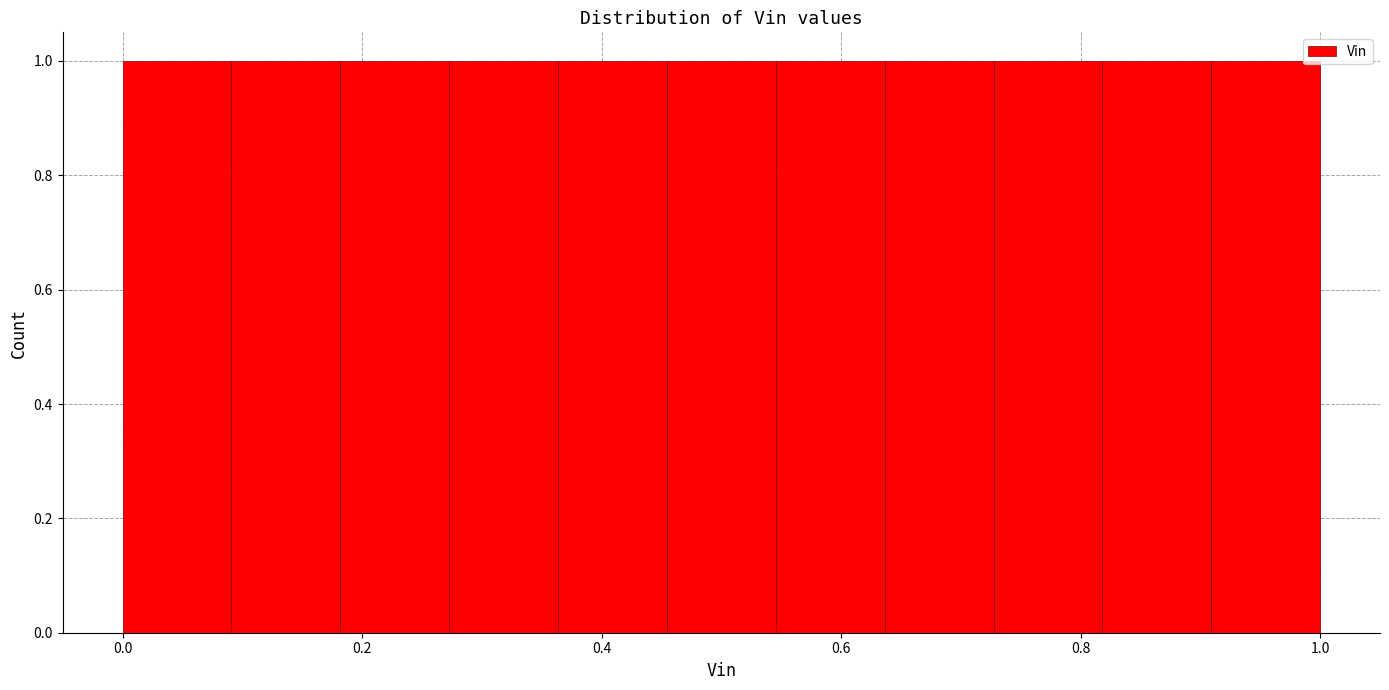

Reading left to right, transcribe this chart: for each bar, give the range it covers on the x-axis and its height. Neither the bar edges nor the heights are printed on the chart, so give them approximately, as read against the axes.

0.00 to 0.10: 1
0.10 to 0.18: 1
0.18 to 0.28: 1
0.28 to 0.36: 1
0.36 to 0.46: 1
0.46 to 0.54: 1
0.54 to 0.64: 1
0.64 to 0.72: 1
0.72 to 0.82: 1
0.82 to 0.90: 1
0.90 to 1.00: 1